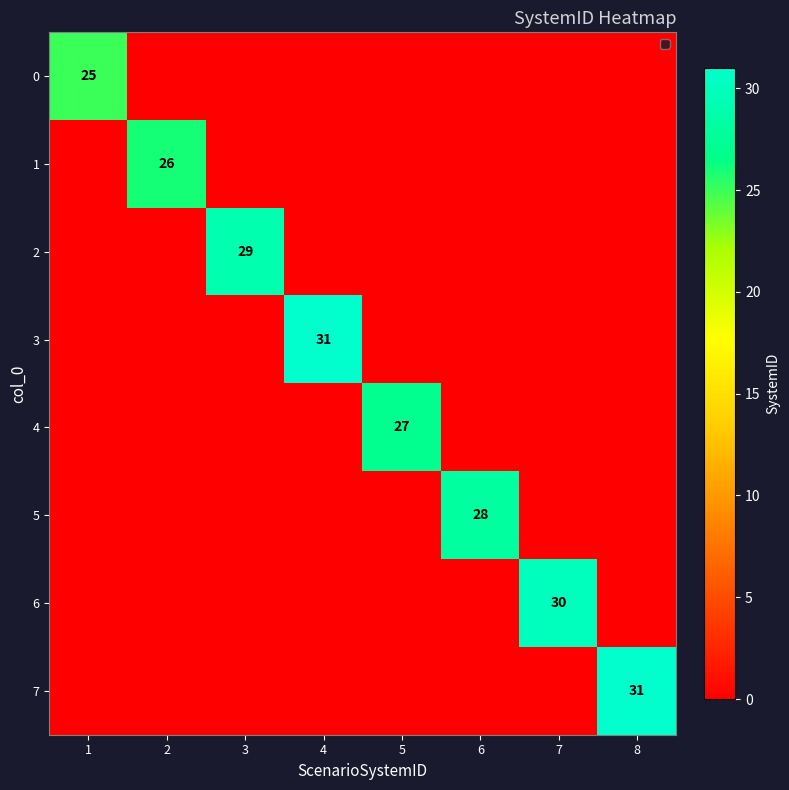

Which series has the largest range (max minus min)?

3